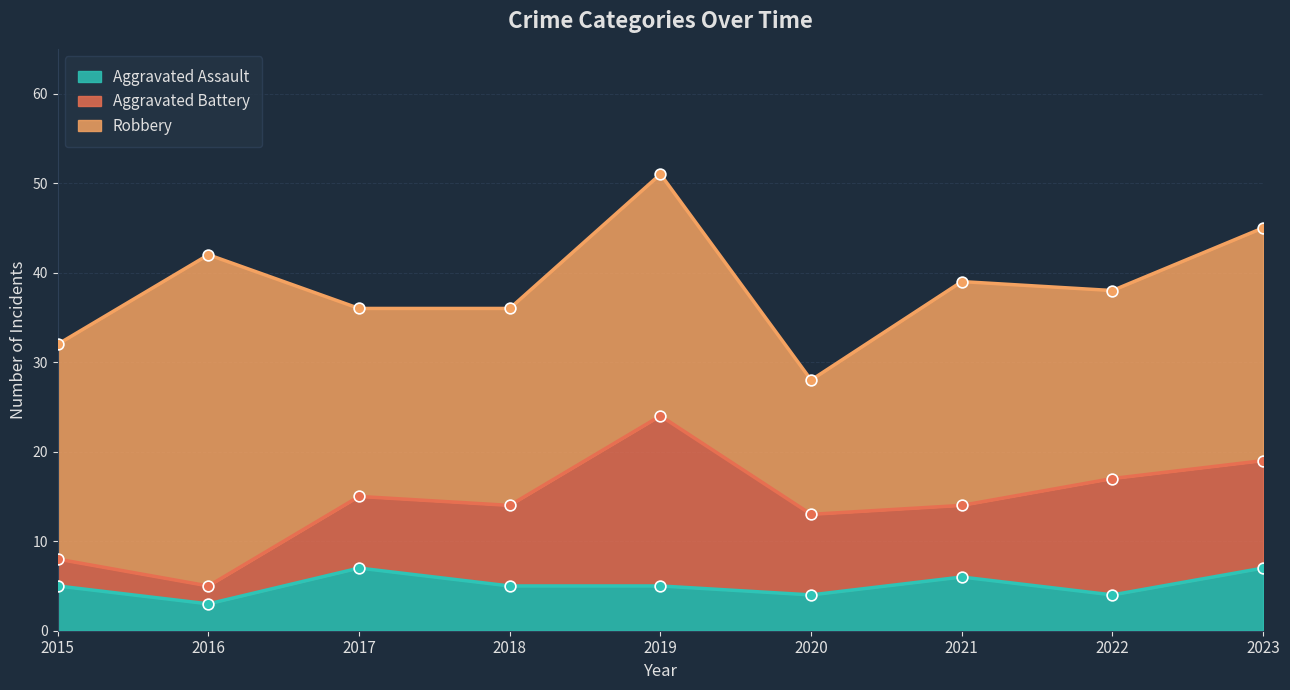

Which series reaches the maximum Y coordinate?

Robbery